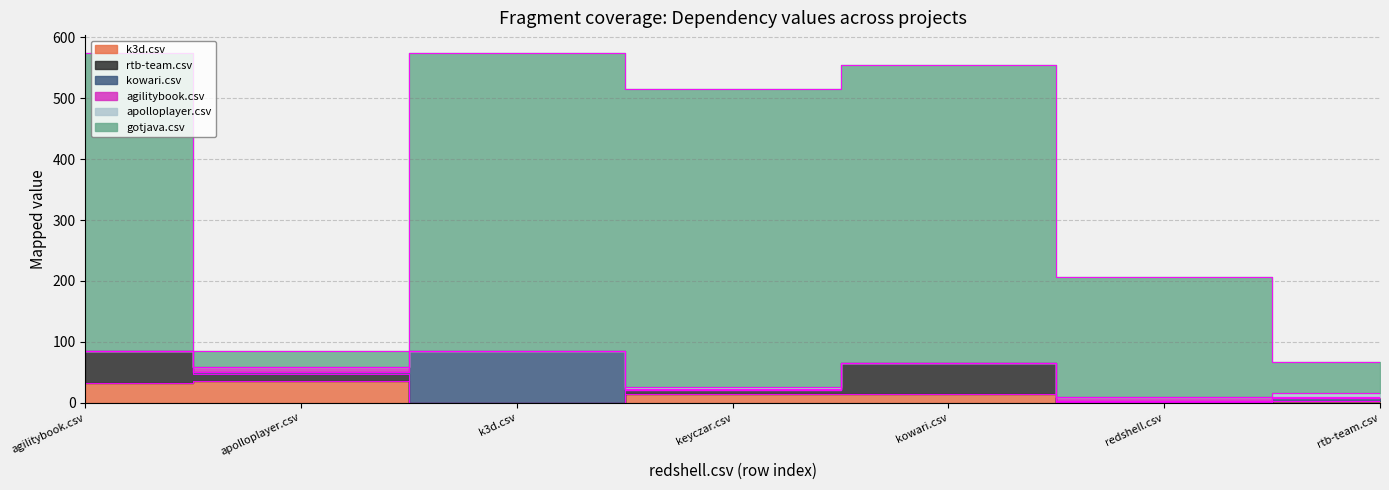

Reading right to left, list all the values displayed in this chart.

k3d.csv: rtb-team.csv=3	redshell.csv=0	kowari.csv=14	keyczar.csv=15	k3d.csv=0	apolloplayer.csv=36	agilitybook.csv=33
rtb-team.csv: rtb-team.csv=0	redshell.csv=1	kowari.csv=51	keyczar.csv=5	k3d.csv=0	apolloplayer.csv=11	agilitybook.csv=51
kowari.csv: rtb-team.csv=5	redshell.csv=1	kowari.csv=0	keyczar.csv=0	k3d.csv=84	apolloplayer.csv=3	agilitybook.csv=0
agilitybook.csv: rtb-team.csv=1	redshell.csv=8	kowari.csv=0	keyczar.csv=2	k3d.csv=1	apolloplayer.csv=8	agilitybook.csv=0
apolloplayer.csv: rtb-team.csv=7	redshell.csv=0	kowari.csv=0	keyczar.csv=3	k3d.csv=0	apolloplayer.csv=0	agilitybook.csv=1
gotjava.csv: rtb-team.csv=51	redshell.csv=197	kowari.csv=490	keyczar.csv=490	k3d.csv=490	apolloplayer.csv=26	agilitybook.csv=490